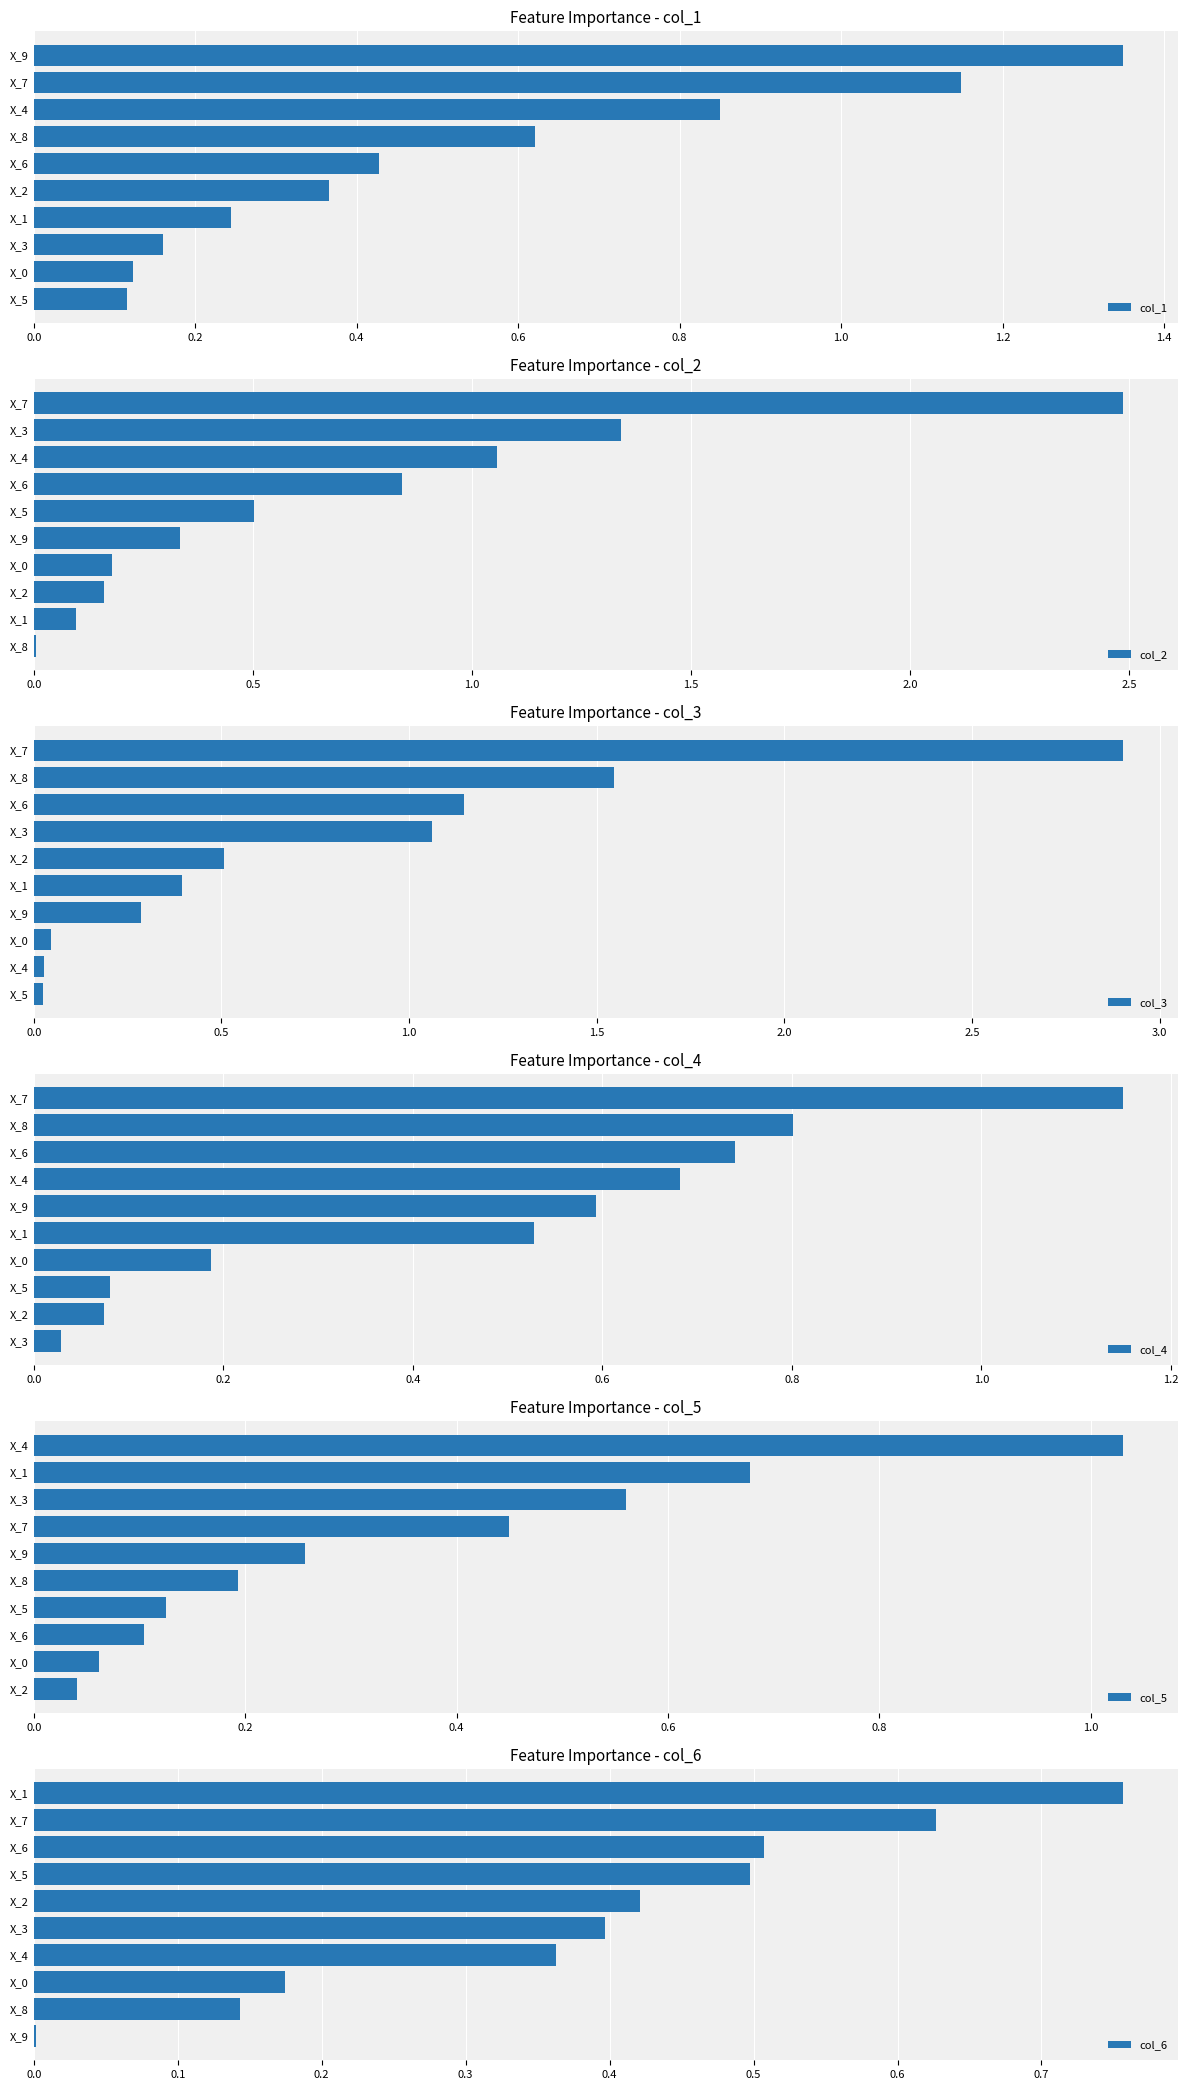

List the series in order of their peak value, highest first.

col_3, col_2, col_1, col_4, col_5, col_6